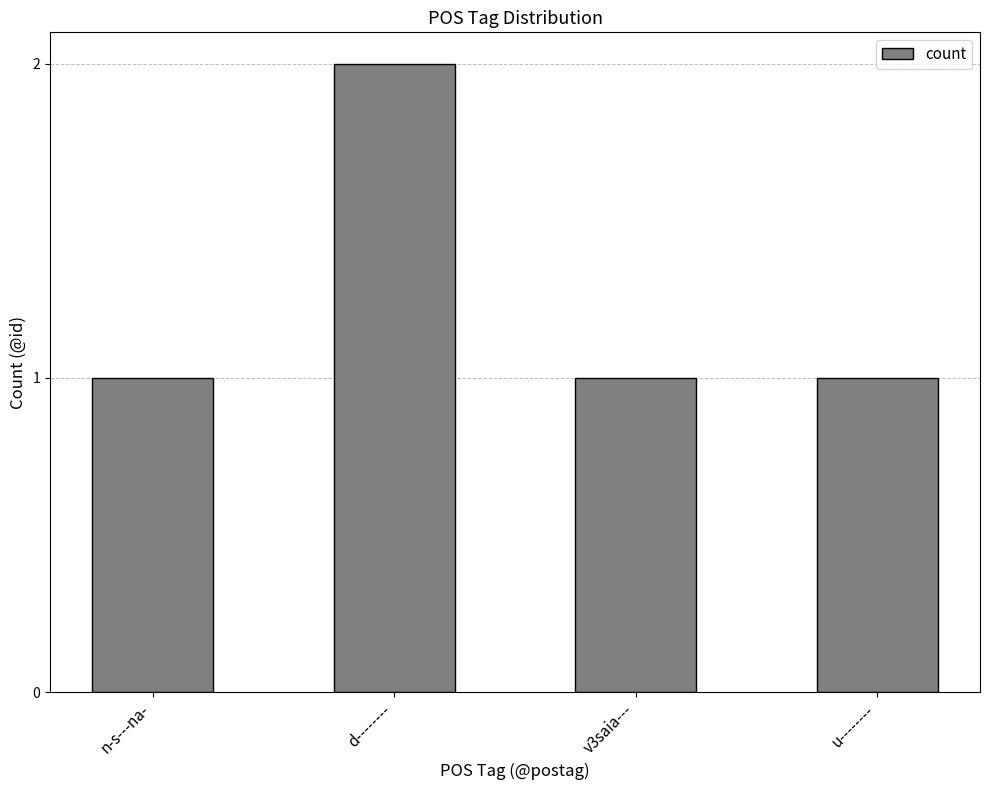

What is the ratio of the value at u-------- to the value at d--------?

0.5